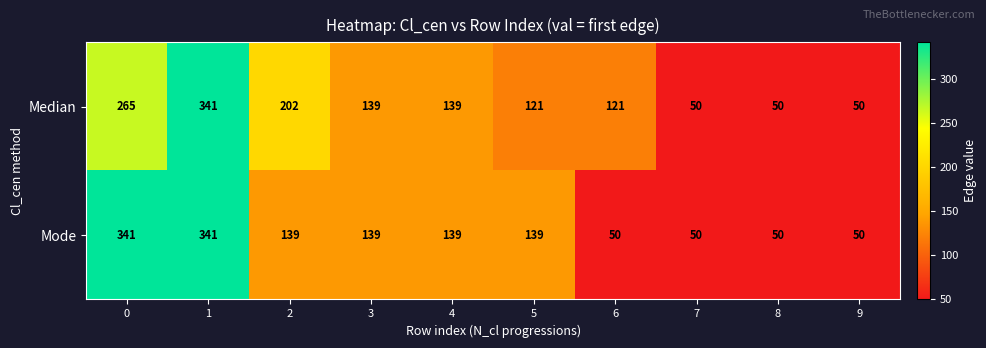

Which series changed the most between 4 and 5?

Median